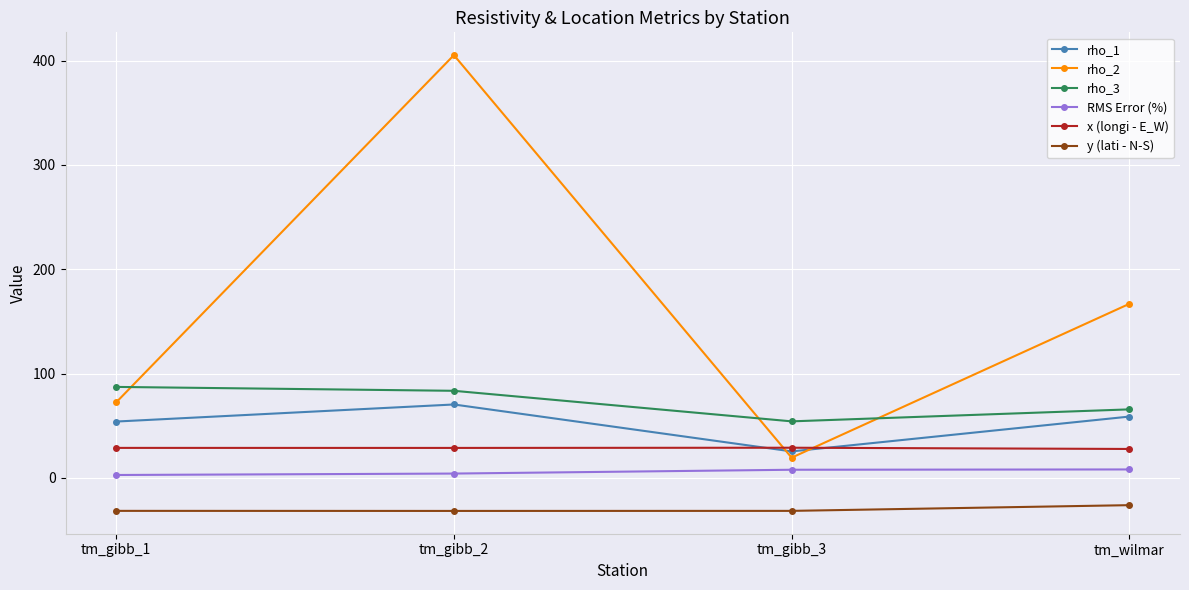

At which category is the sum across all series the highest?

tm_gibb_2